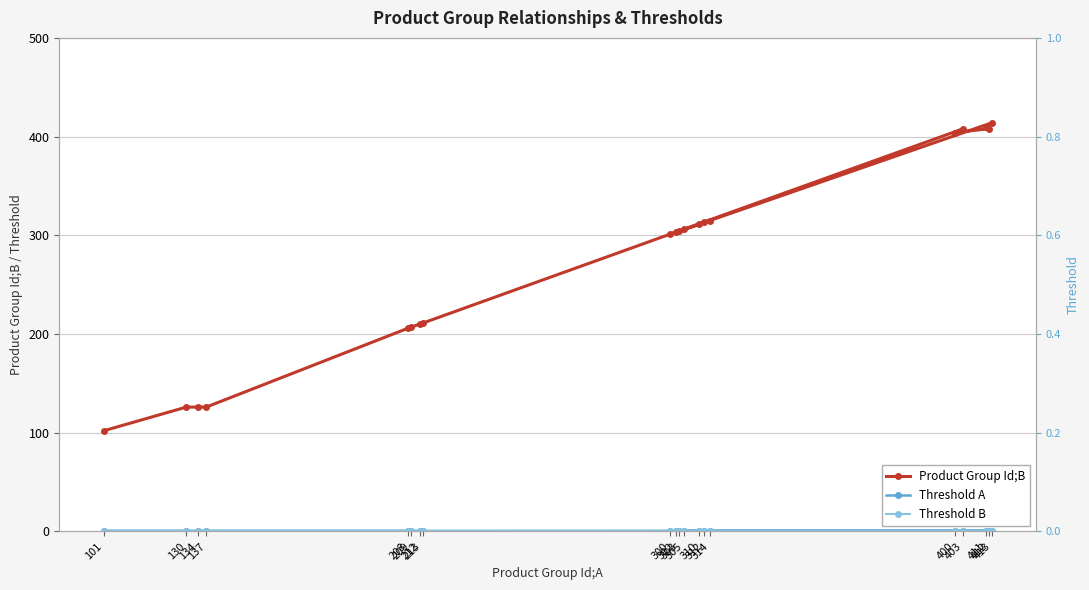

At which label does Threshold A reach its minimum?

212